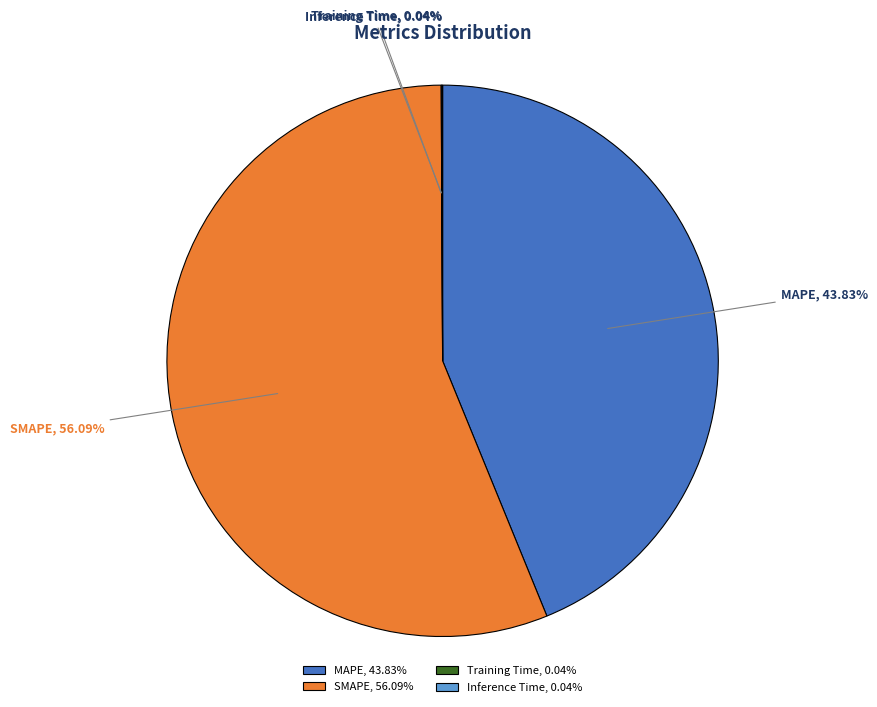

Is there any slice that represents more than half of the pie?

Yes